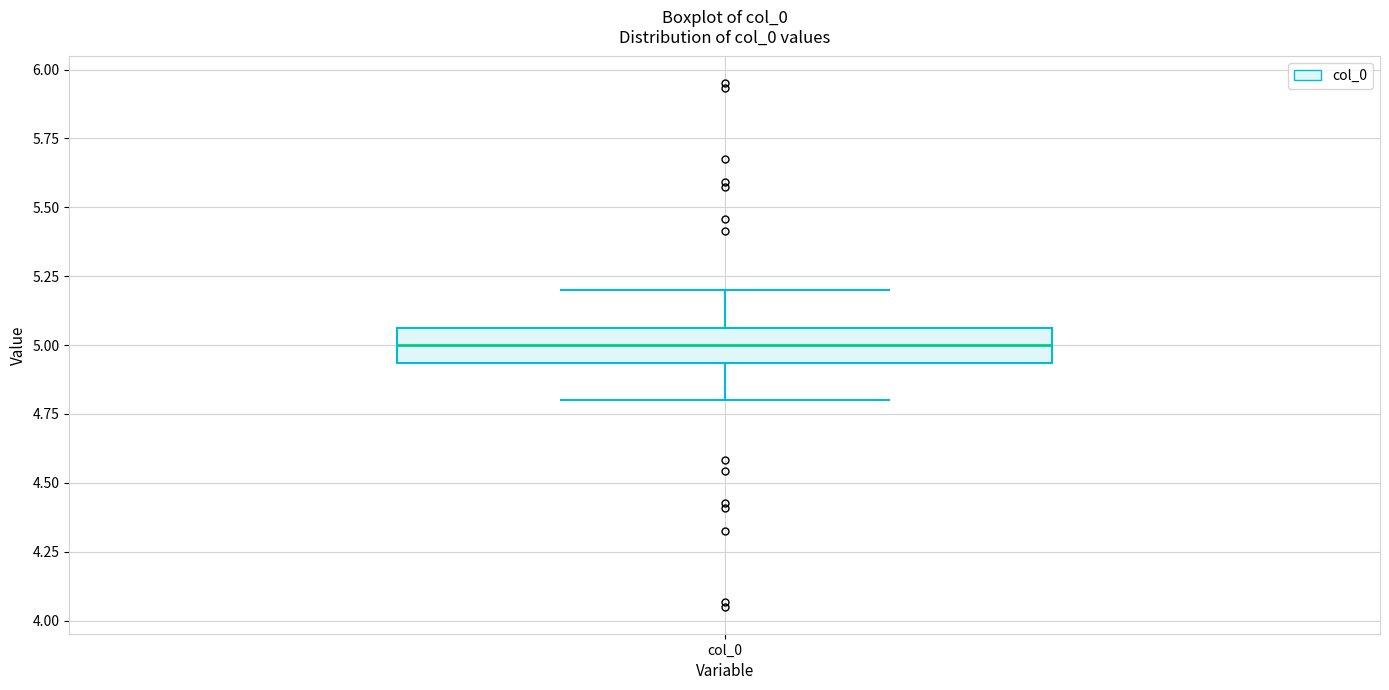

Where does the upper whisker of the box for col_0 end on the y-axis? The values are not printed on the chart, so give them approximately, as read against the axis.

5.20